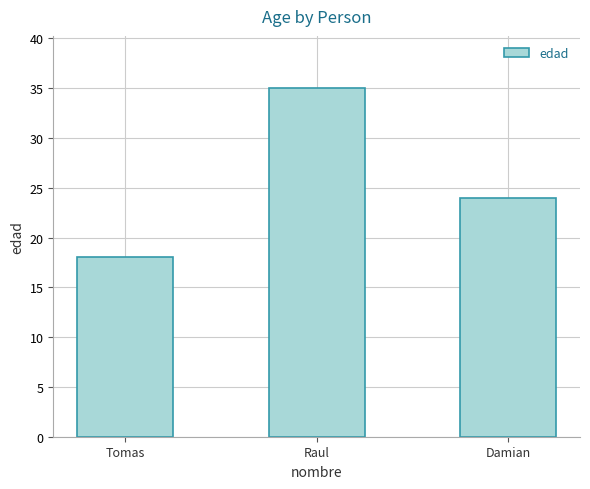

Reading right to left, extract all data points from this chart.

24	35	18